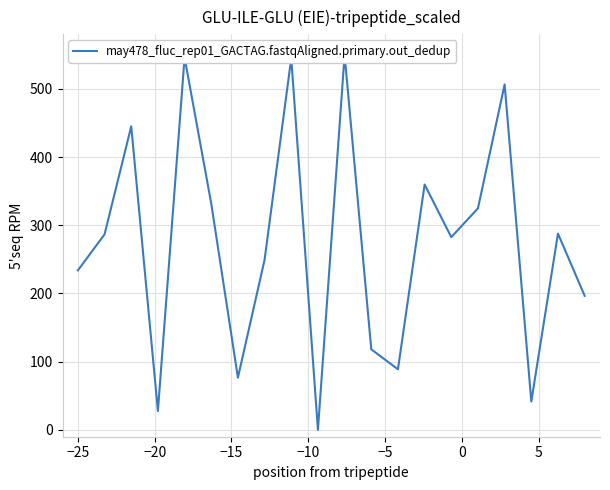

True or false: the data has more than 0 interior local peaks.

True